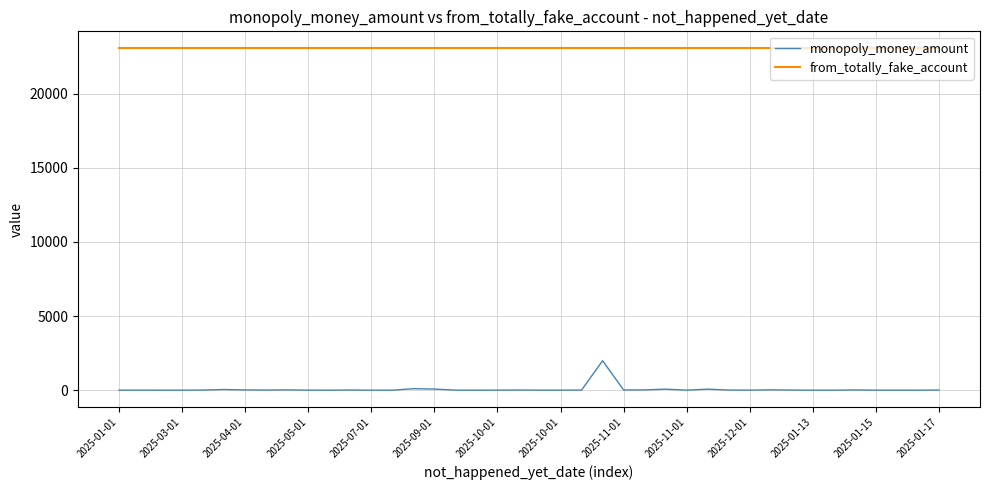

Rank the series by their average value, from highest to lowest.

from_totally_fake_account, monopoly_money_amount